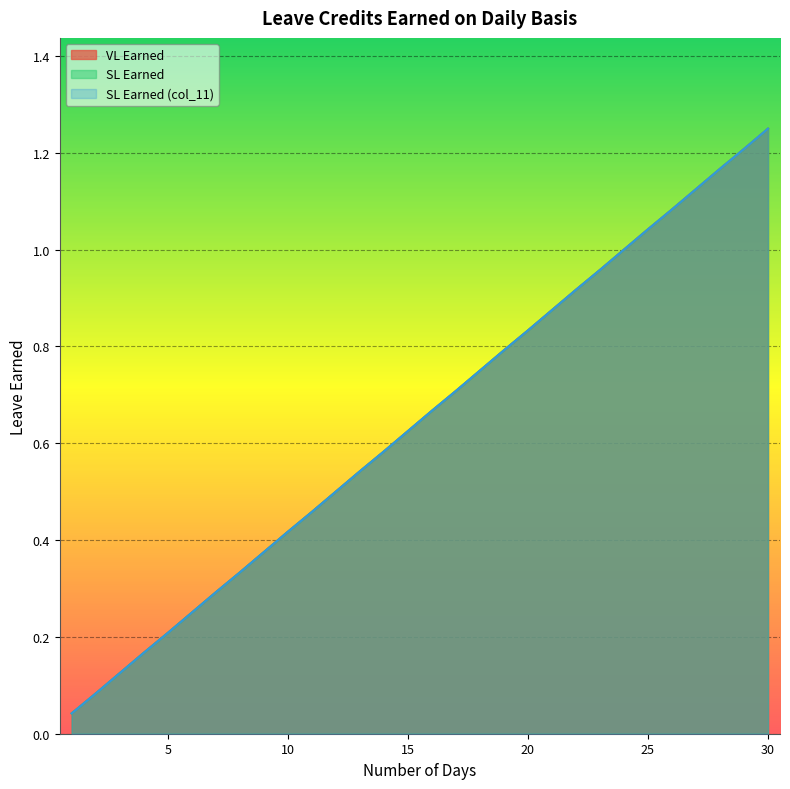

Which series changed the most between 2 and 4?

VL Earned